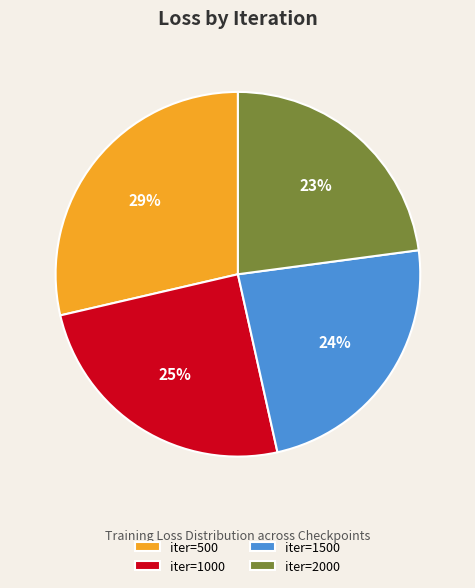

Rank the categories by value from lowest to highest.

iter=2000, iter=1500, iter=1000, iter=500